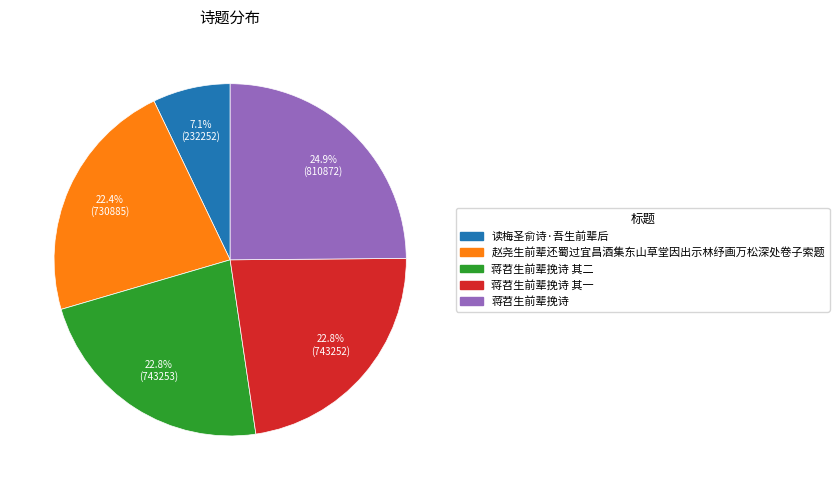

Does any single category account for the majority?

No